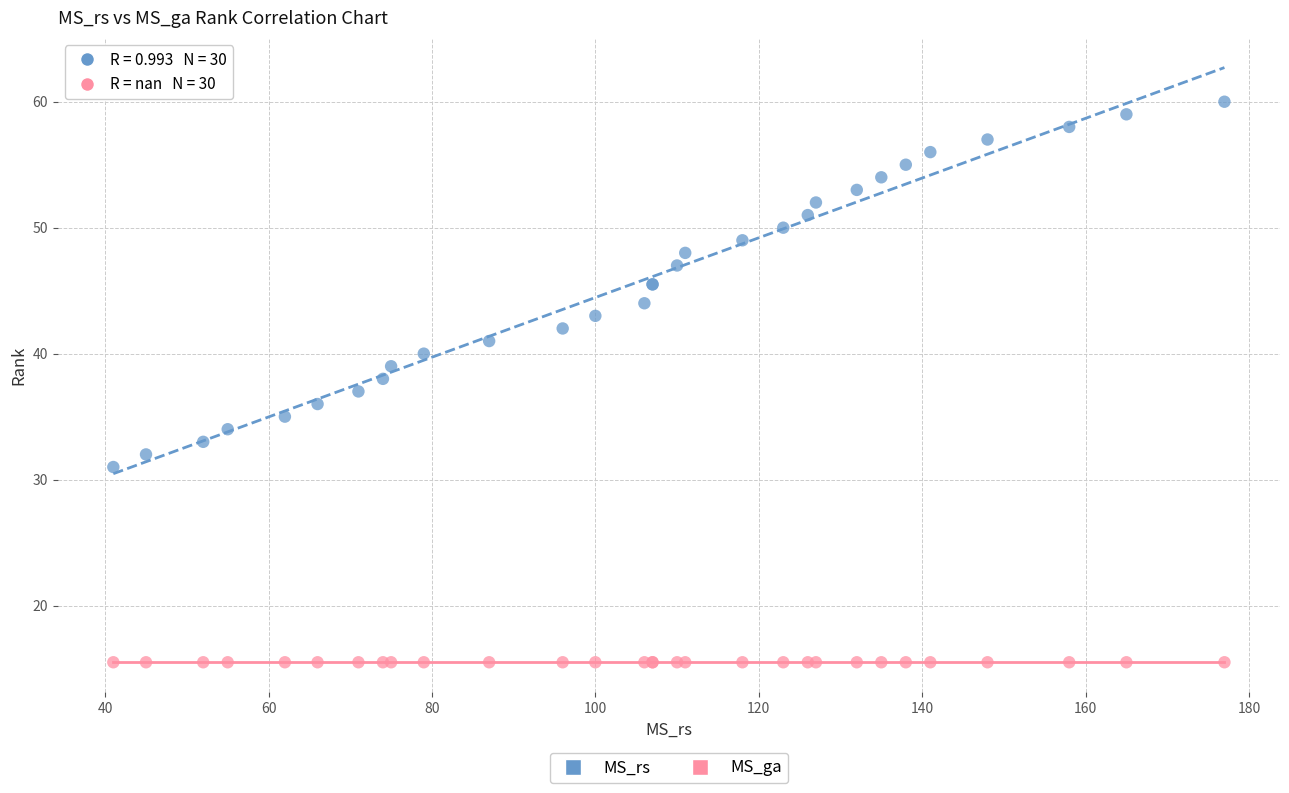

Which series contains the highest Y value?

MS_rs